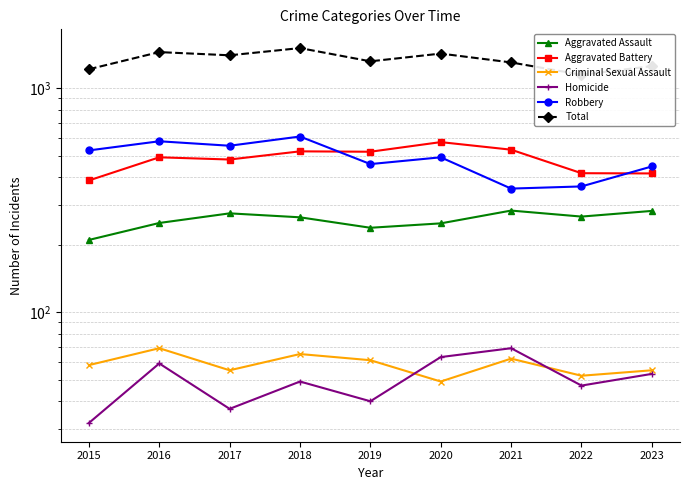

What are all the series names shown in the legend?

Aggravated Assault, Aggravated Battery, Criminal Sexual Assault, Homicide, Robbery, Total